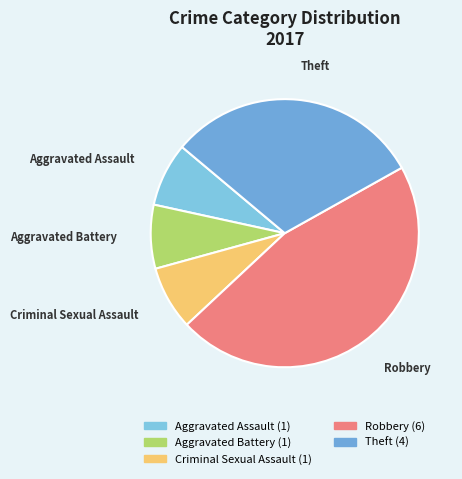

Is there any slice that represents more than half of the pie?

No